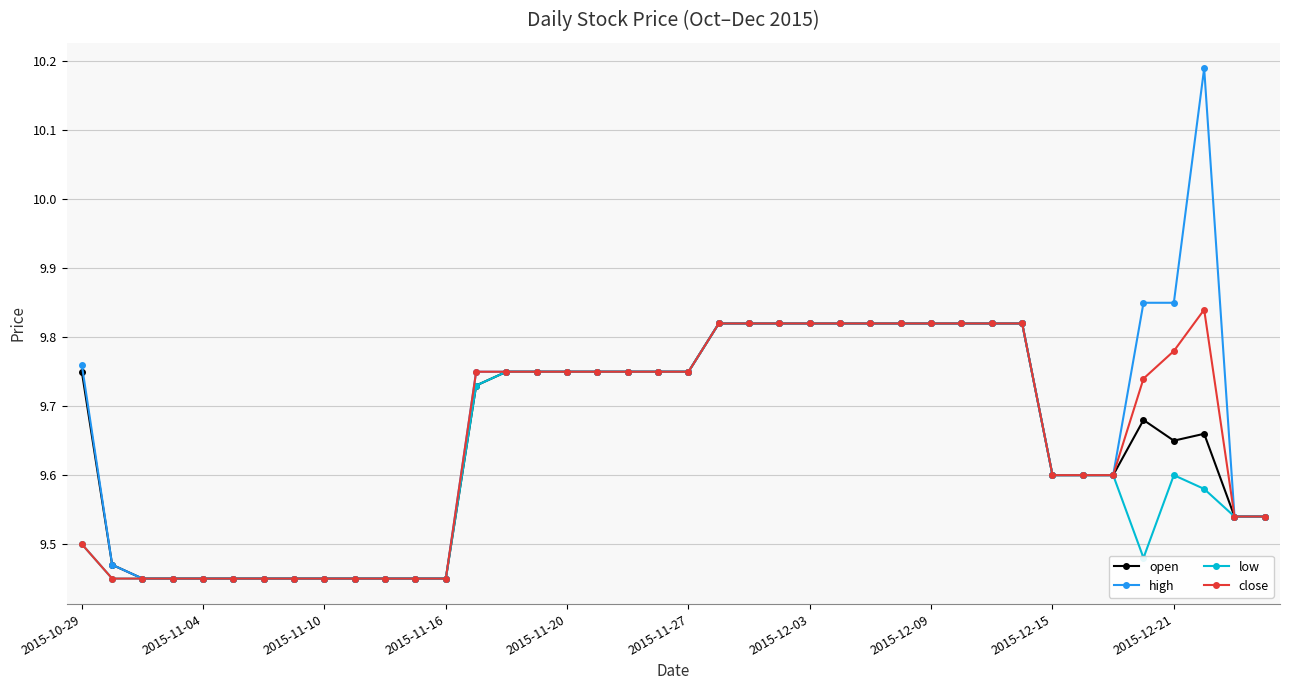

Which series has the largest range (max minus min)?

high